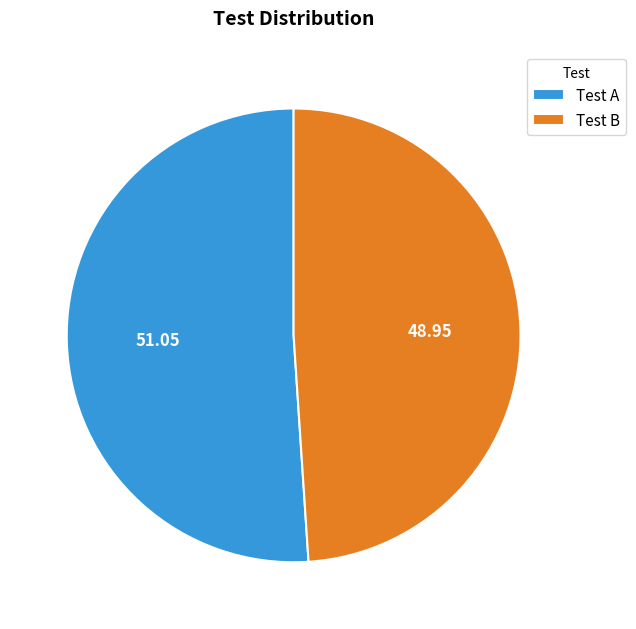

Combined, do Test A and Test B account for over 50%?

Yes